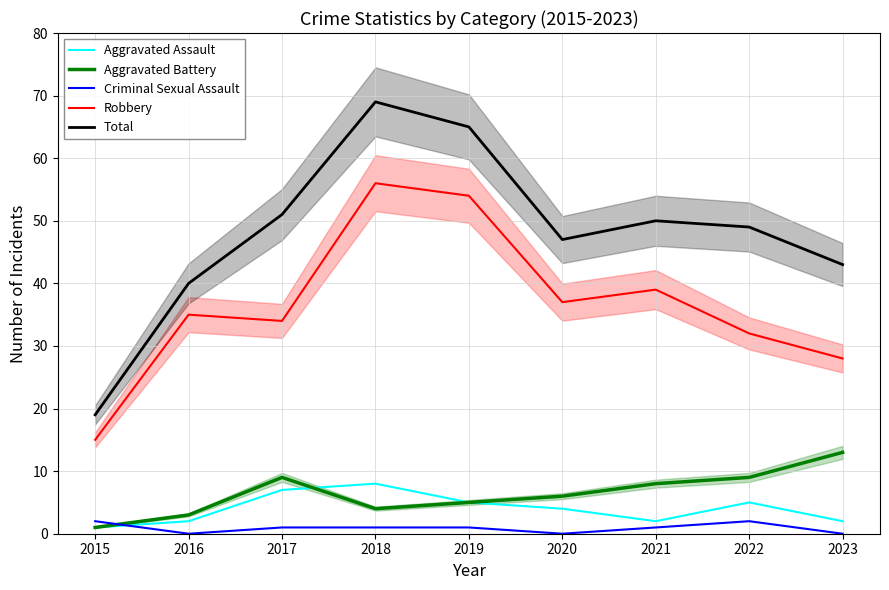

What value does the Total series have at 2021, to the nearest 10?

50